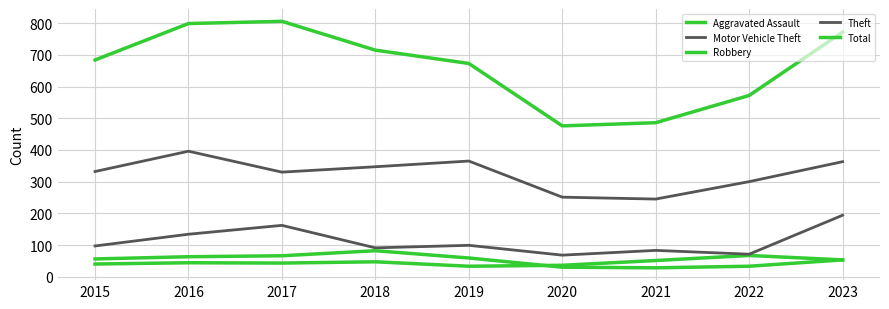

Where do Robbery and Aggravated Assault first cross each other?

2019 and 2020